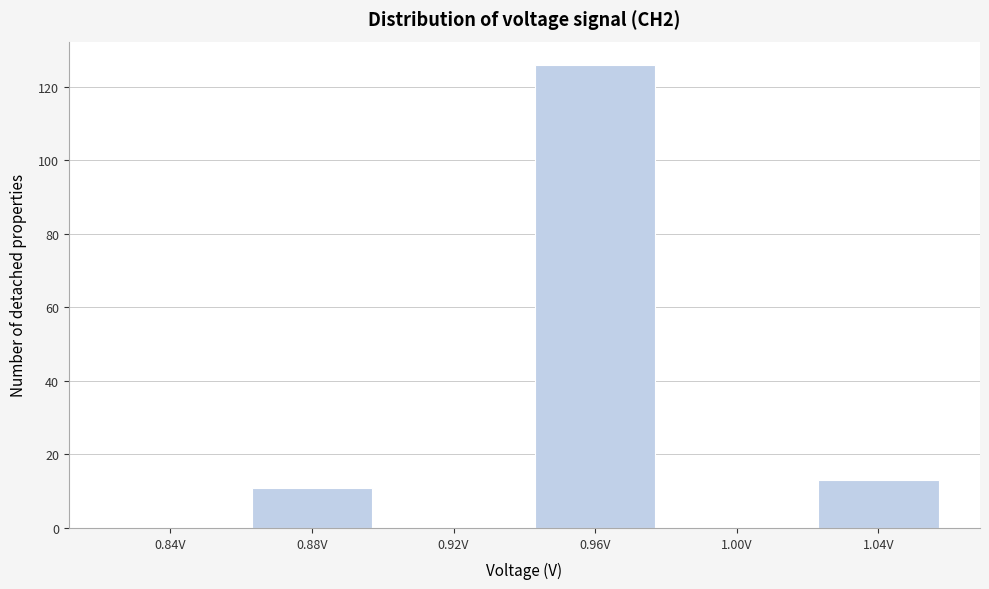

Reading left to right, list all the values displayed in this chart.

0.84V=0	0.88V=11	0.92V=0	0.96V=126	1.00V=0	1.04V=13